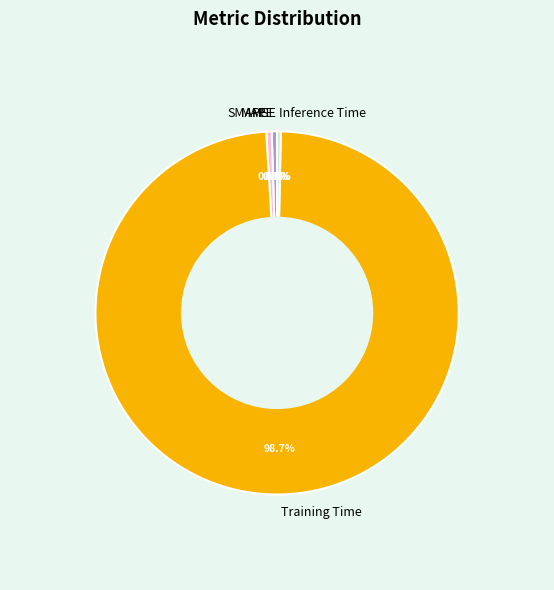

Which category has the biggest portion of the pie?

Training Time